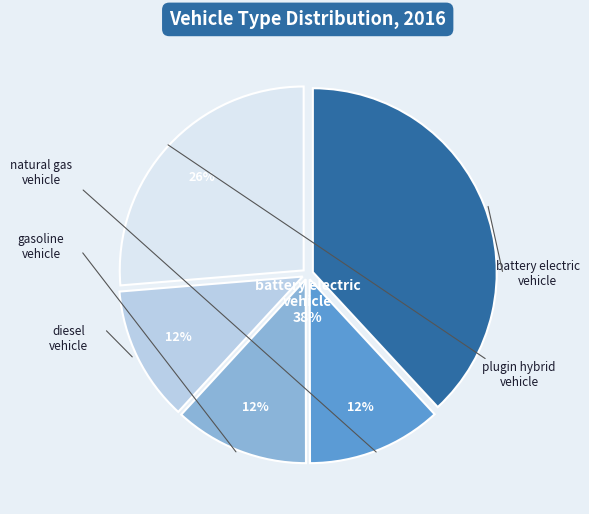

Count the number of slices in the pie.

5